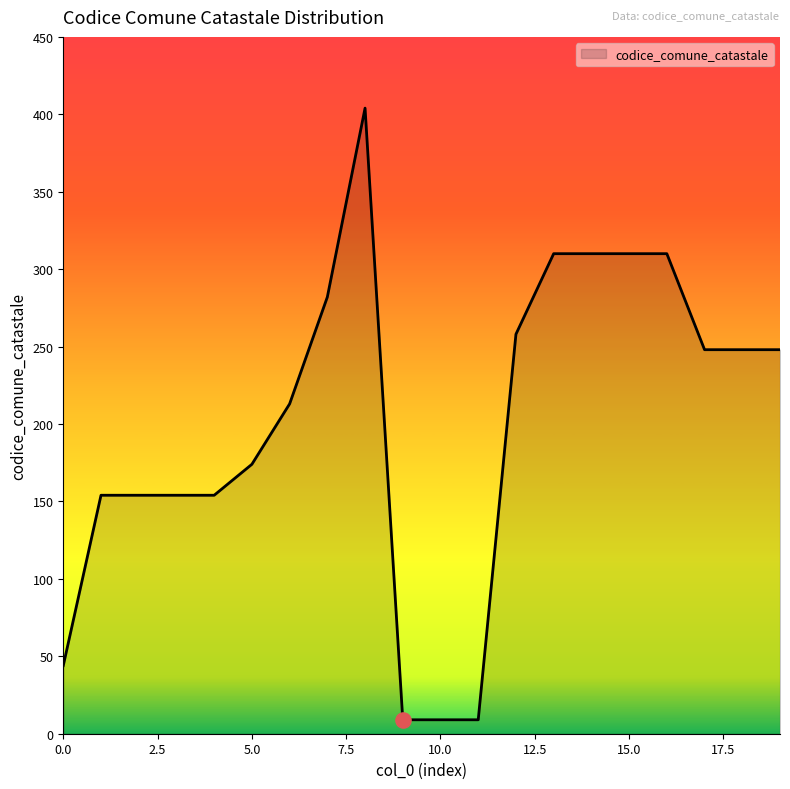

What is the maximum value shown in the chart?

404